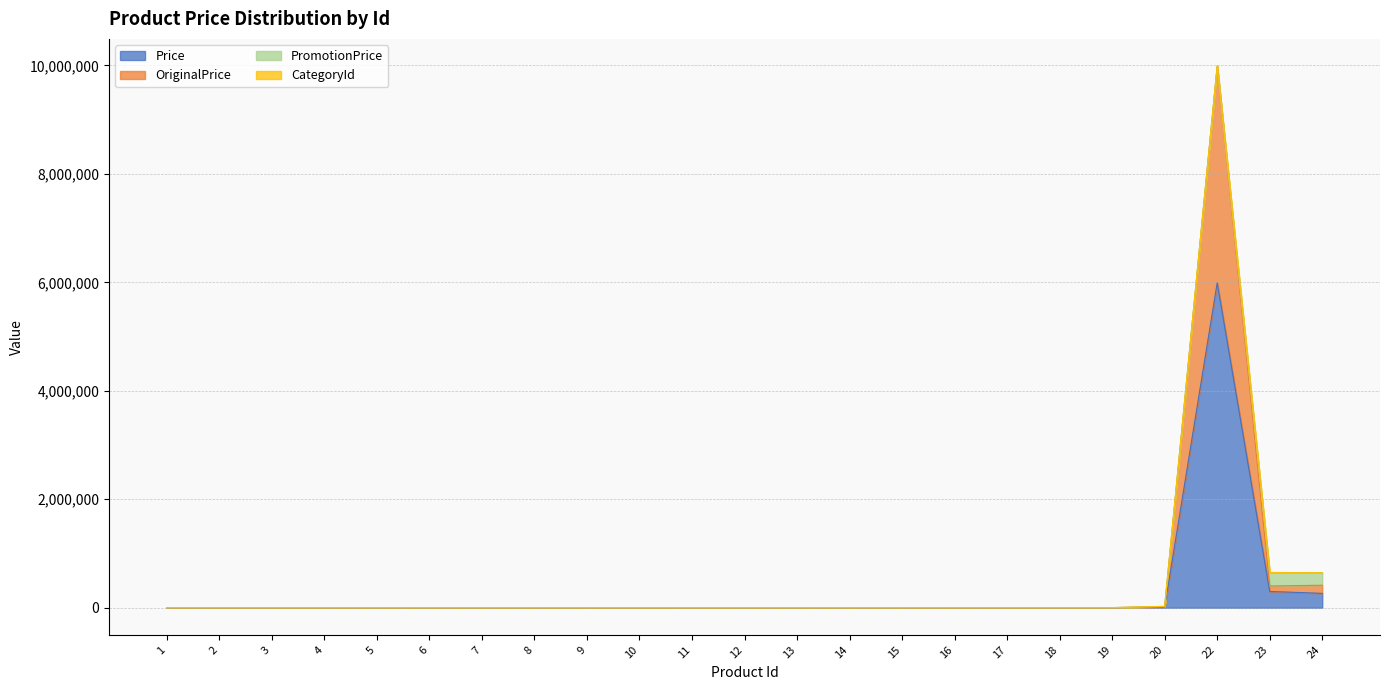

How many interior local peaks does the Price series have?

1